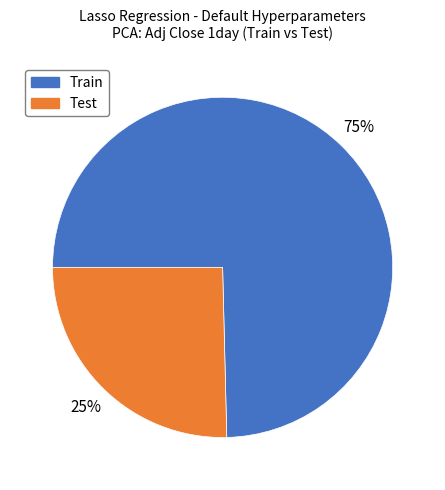

The Test slice represents 37% of the pie. True or false?

False